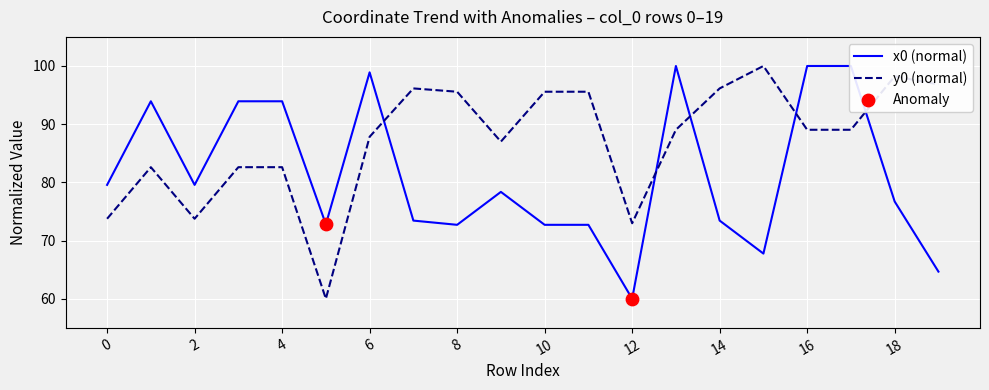

Which series has the widest spread of Y values?

x0